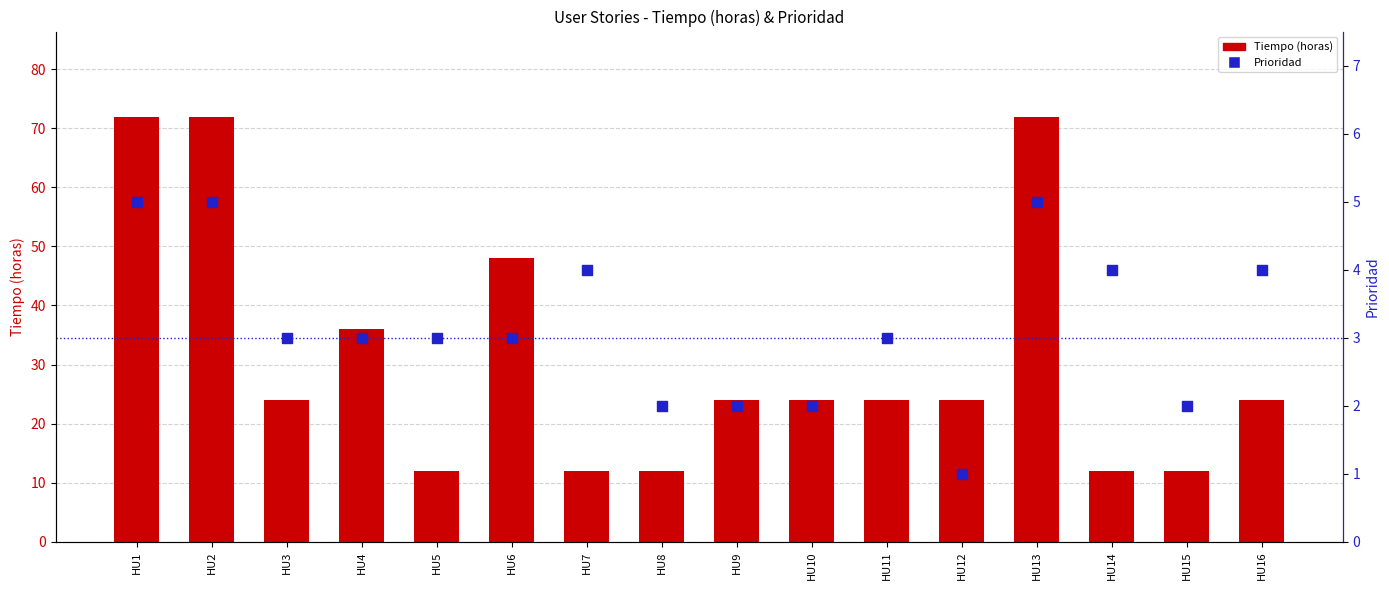

Which series reaches the maximum Y coordinate?

Tiempo (horas)